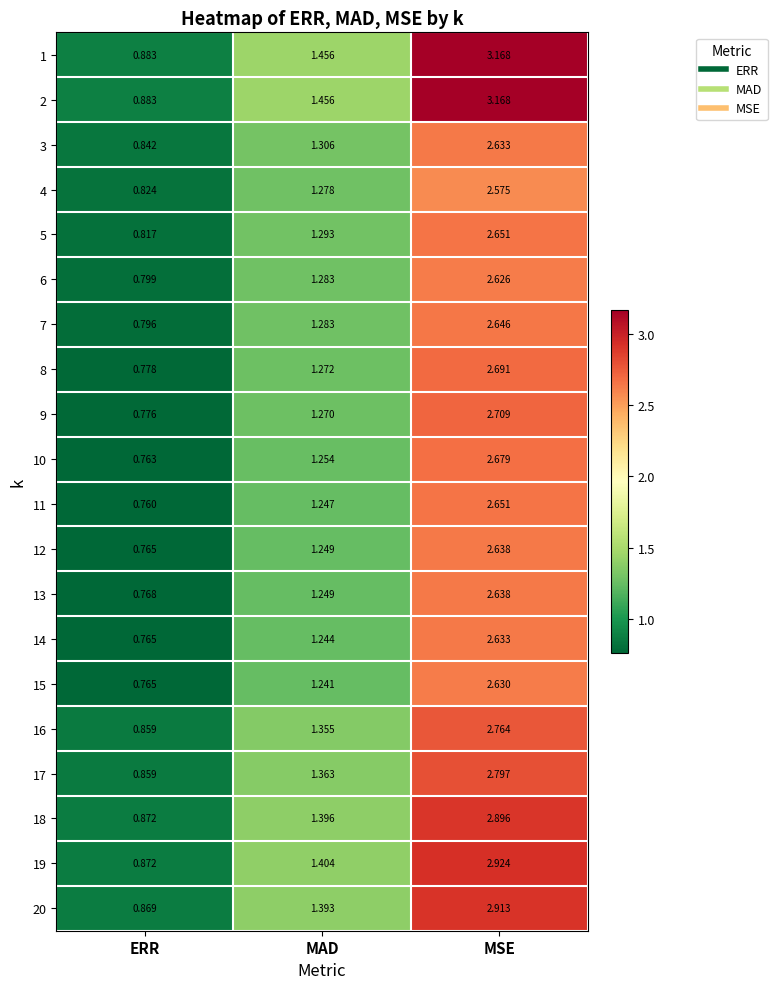

Where is 10 nearest to the value 1?

ERR